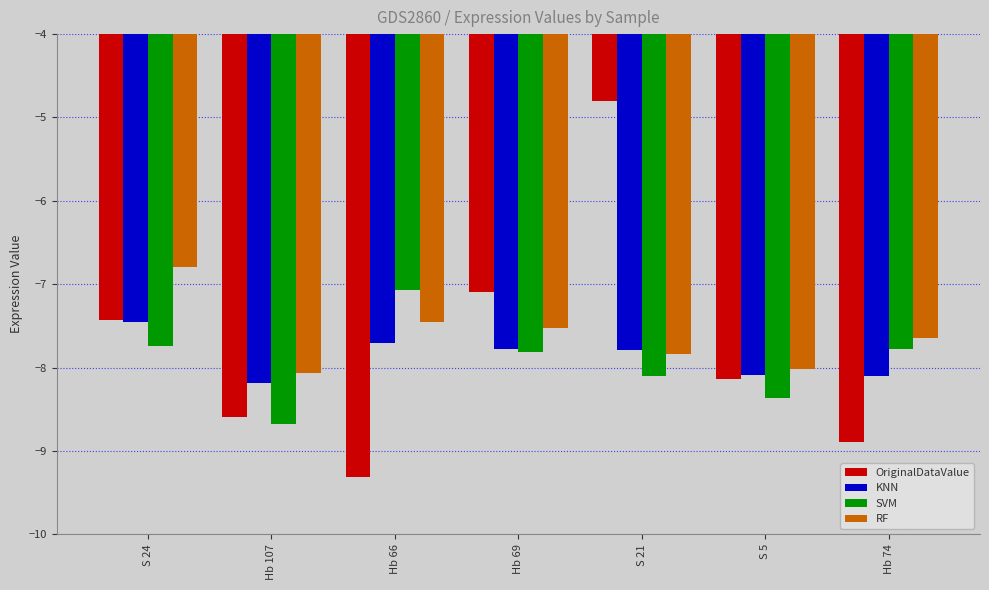

Which series has the largest total across all categories?

RF